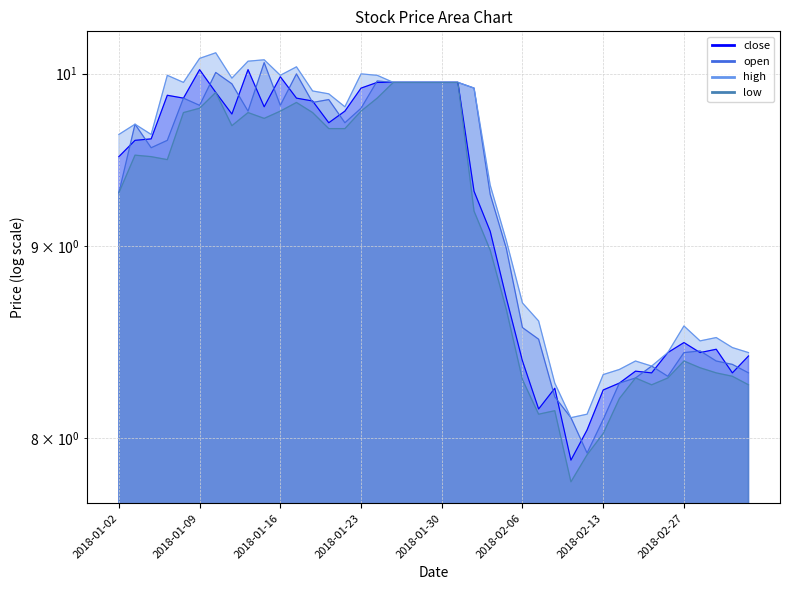

Which series has the widest spread of values?

low